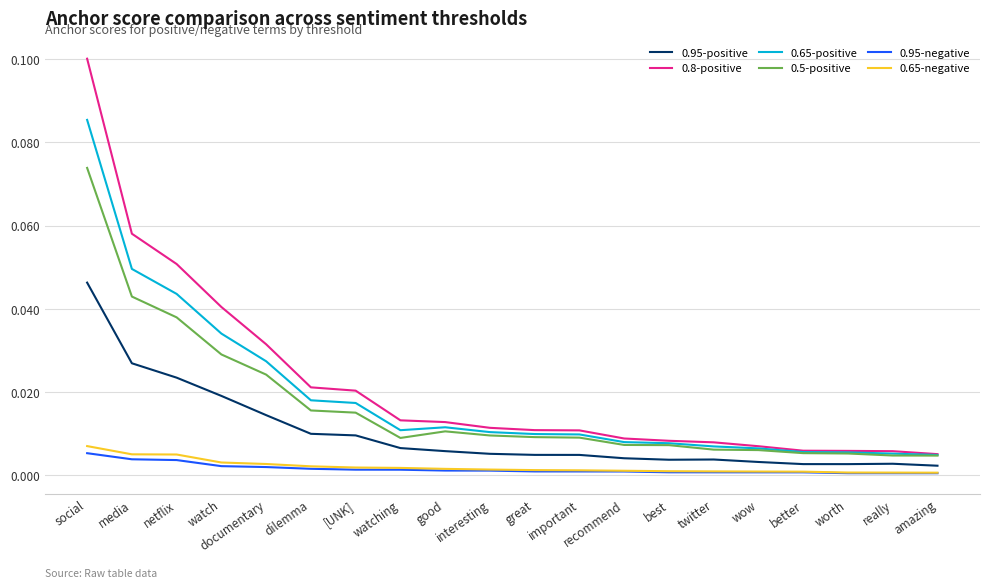

True or false: 0.95-positive and 0.65-positive intersect in this chart.

False